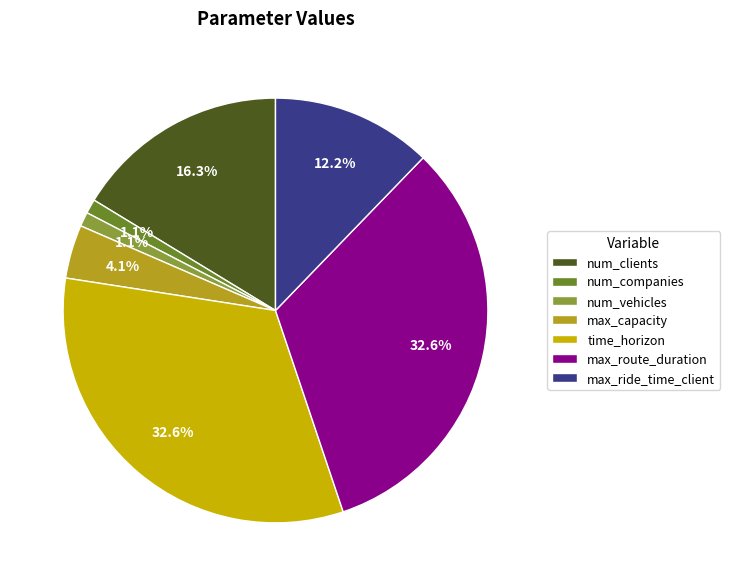

The num_companies slice represents 1% of the pie. True or false?

True